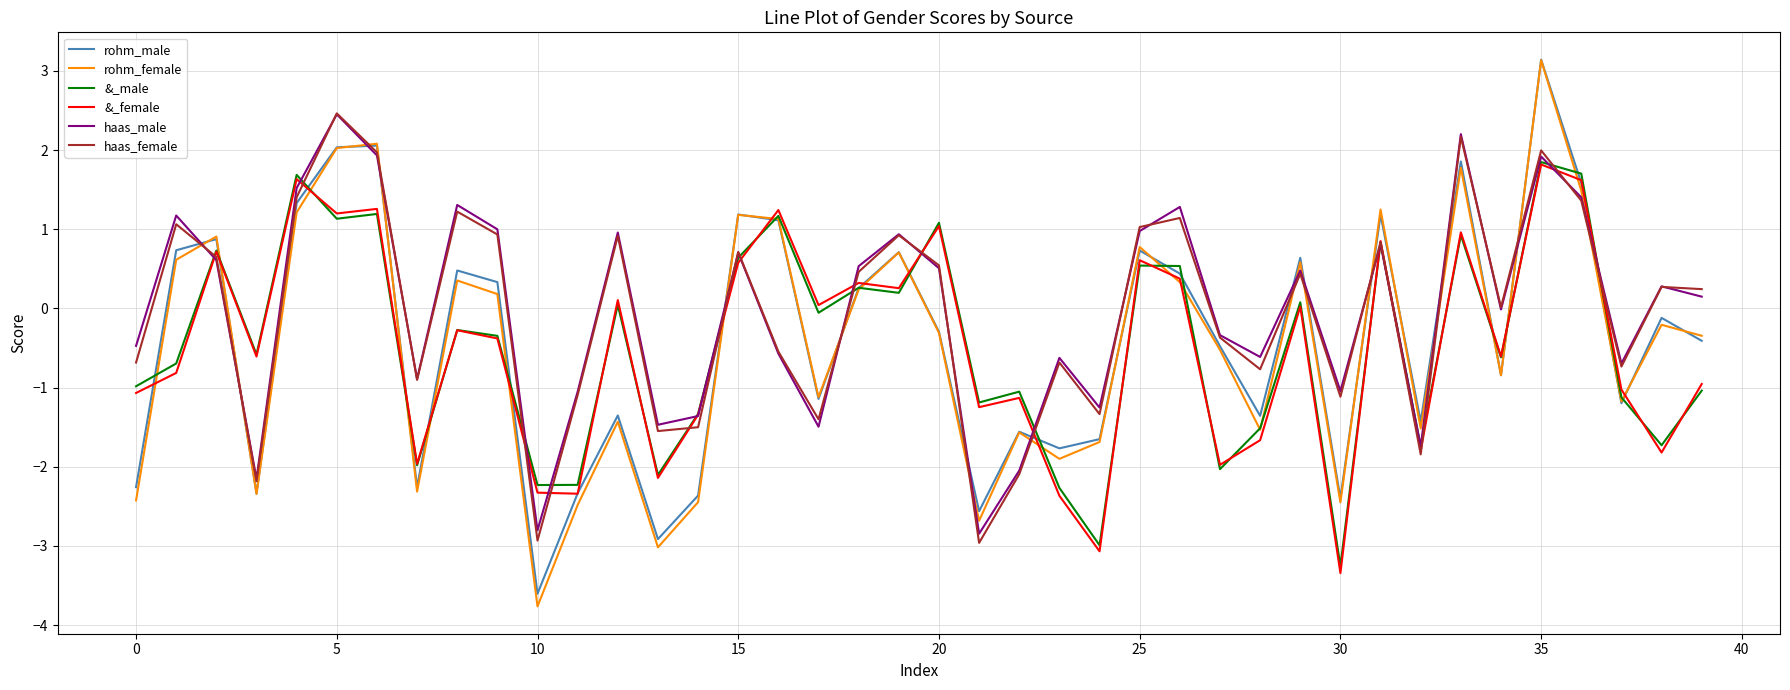

Which series has the largest range (max minus min)?

rohm_female